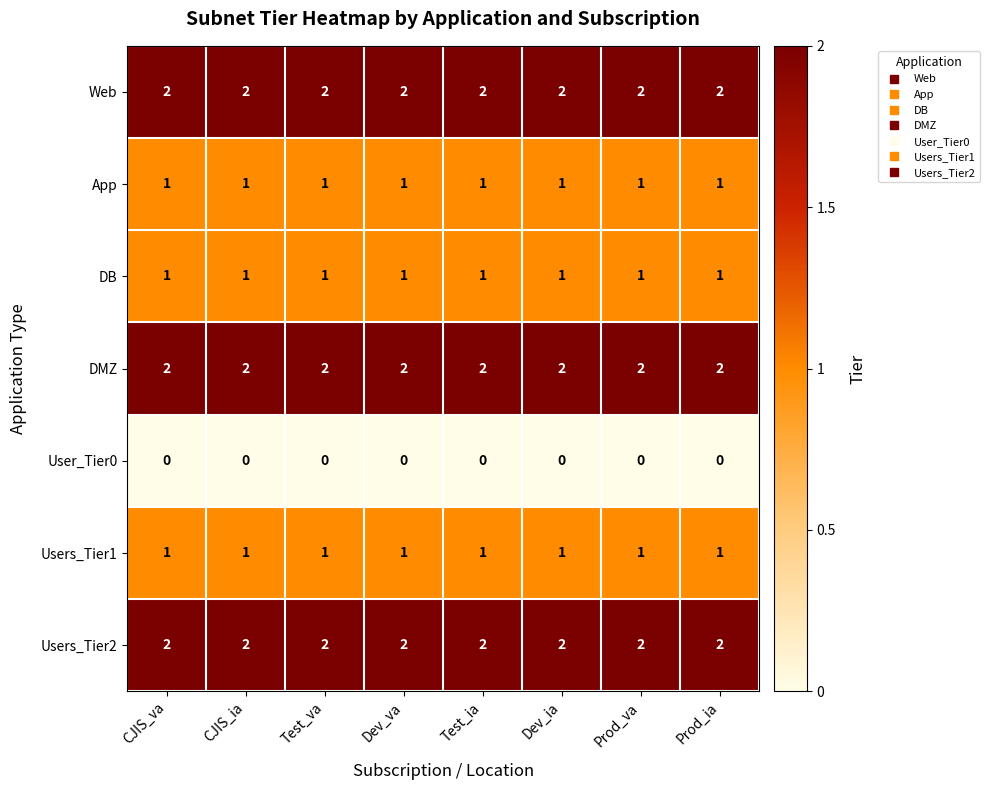

At how many categories does at least one series exceed 1?

8